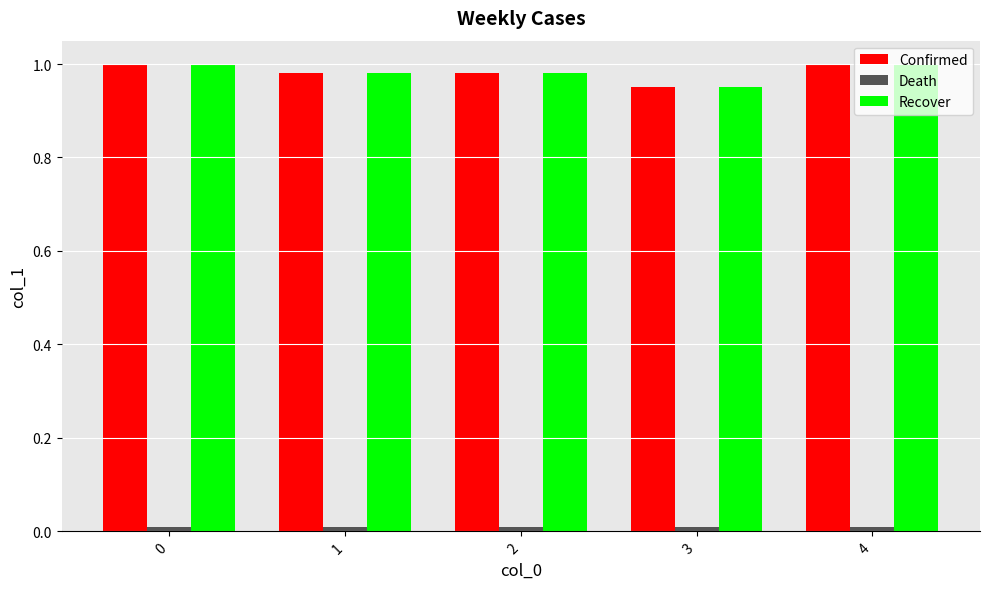

The value of Confirmed at 0 is 1.0. True or false?

True